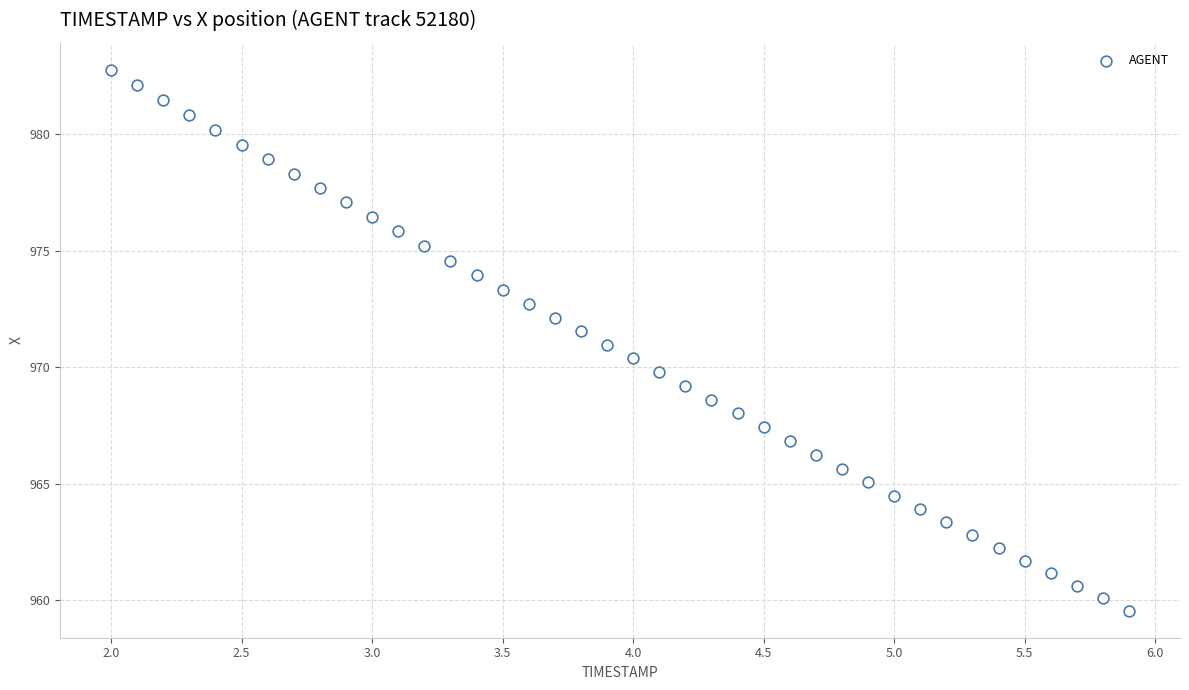

What is the range of X values (max minus min)?

3.9